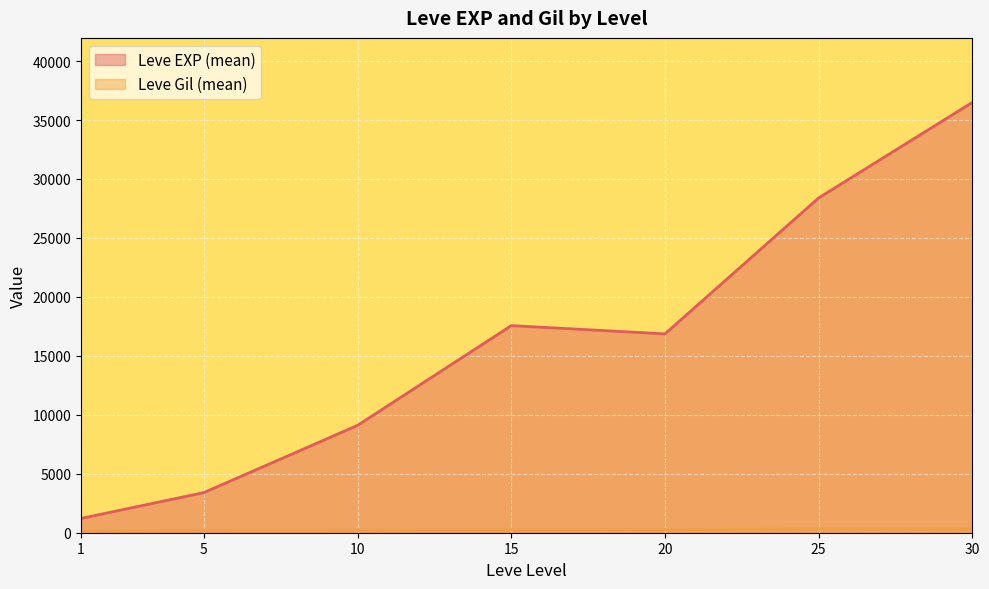

What is the maximum value shown in the chart?

36492.5